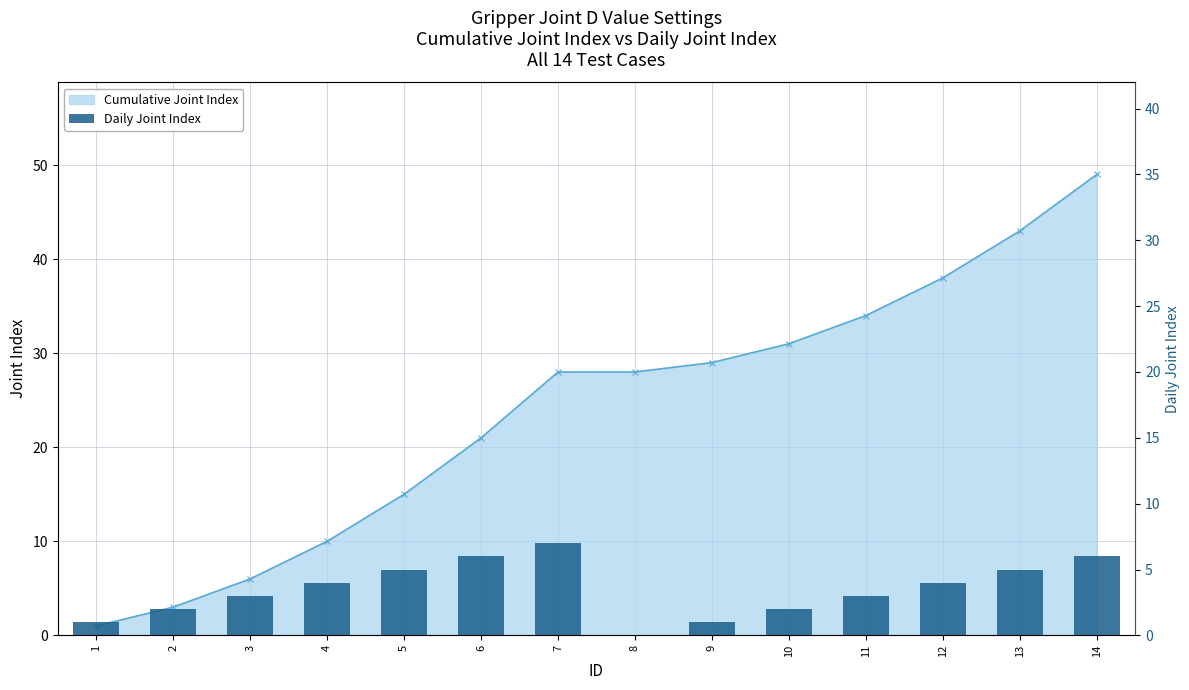

At how many categories does at least one series exceed 7?

11